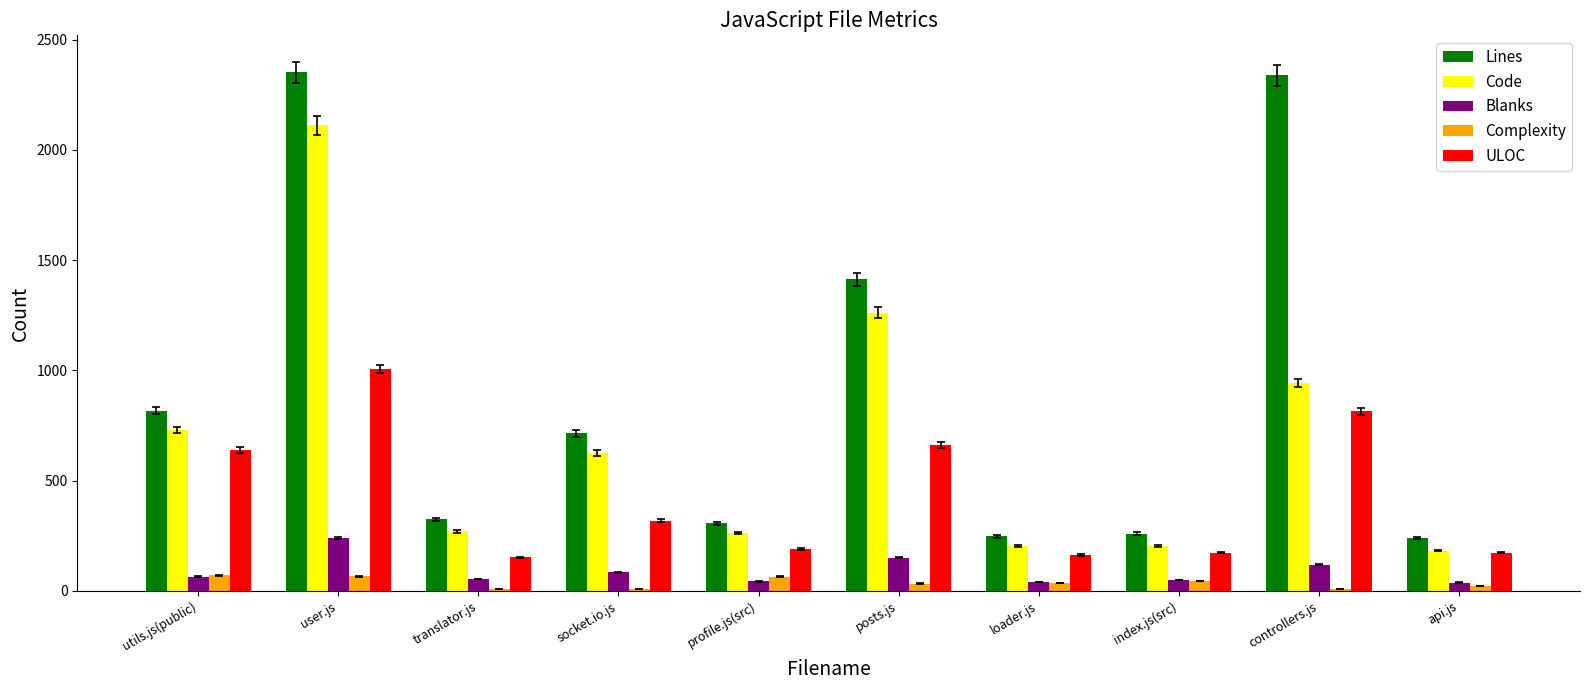

How many categories are shown in the chart?

10